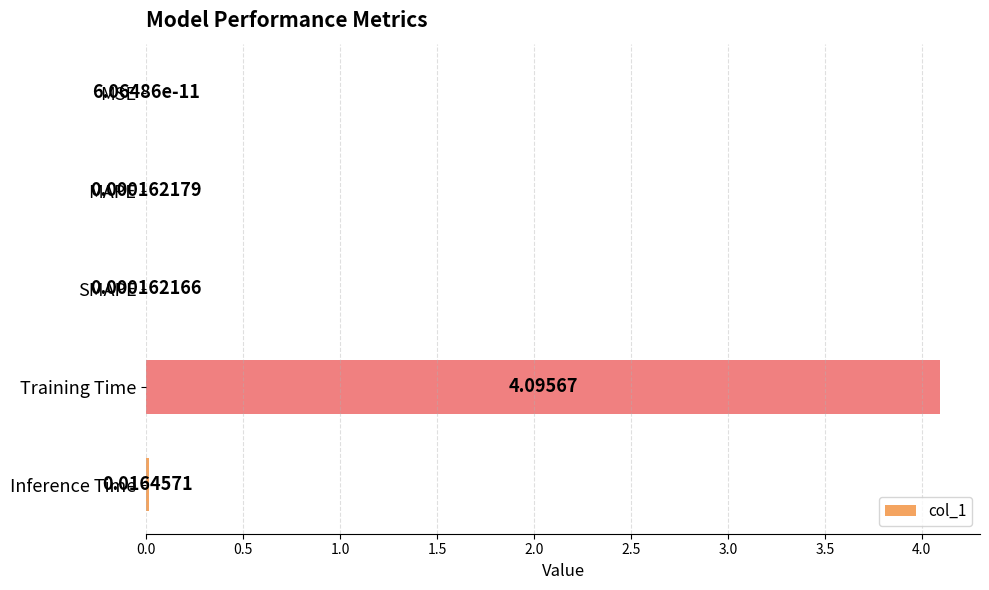

Which label corresponds to the largest value in the chart?

Training Time